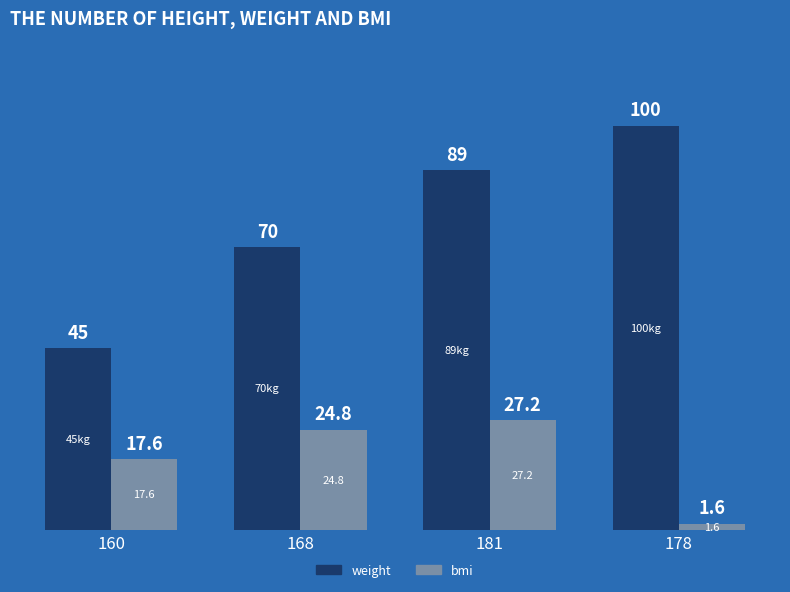

True or false: bmi has a value of 1.6 at 178.

True